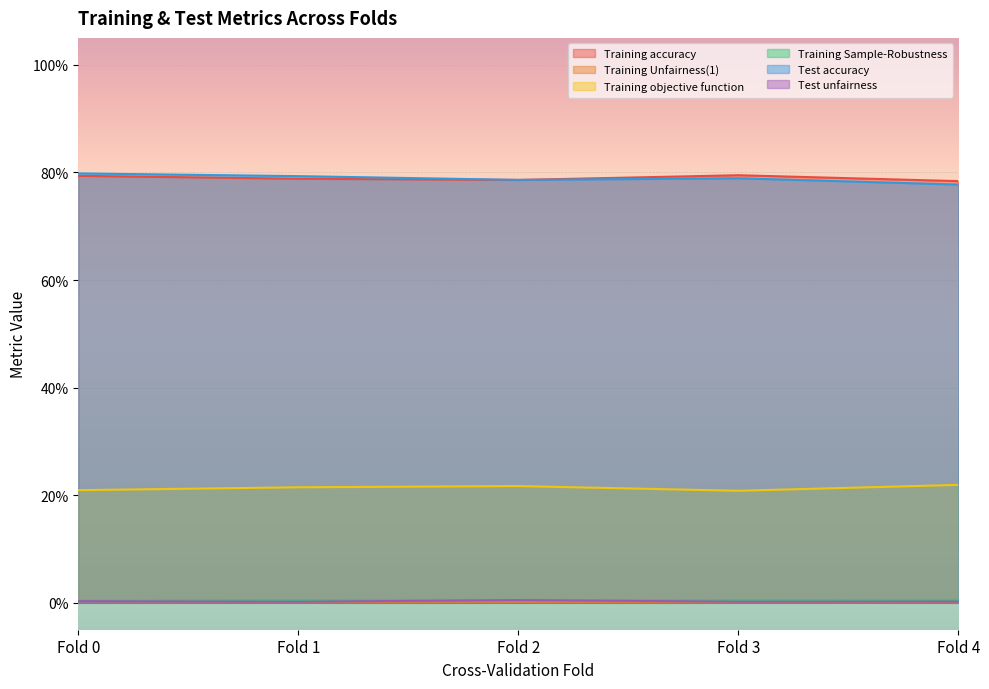

What are all the series names shown in the legend?

Training accuracy, Training Unfairness(1), Training objective function, Training Sample-Robustness, Test accuracy, Test unfairness